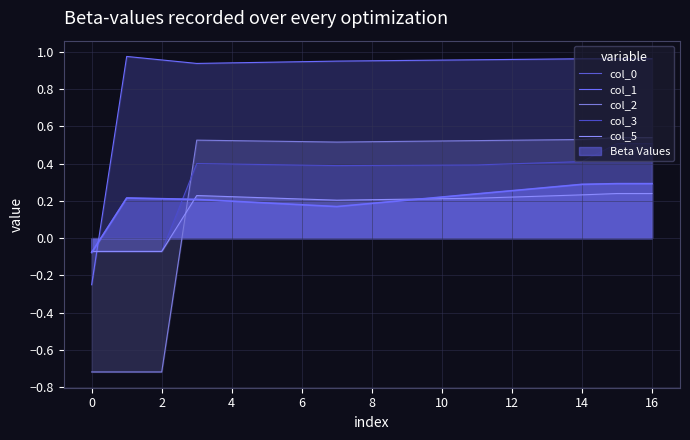

Between 0 and 14, which series saw the biggest shift?

col_2